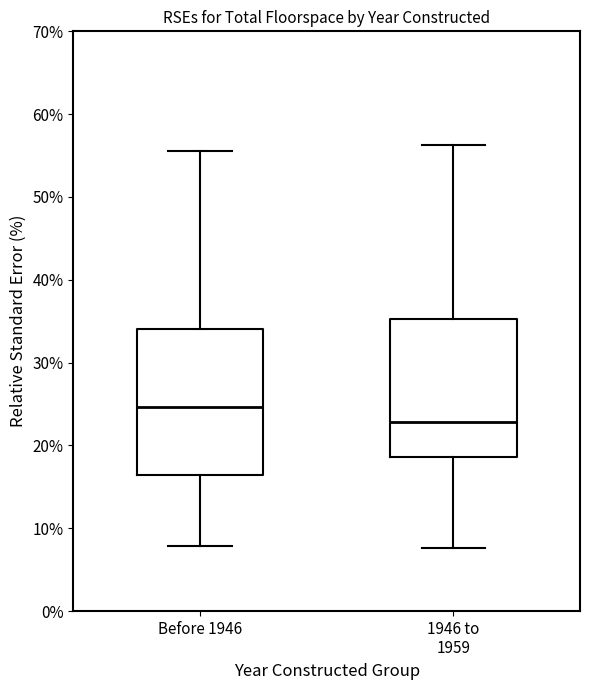

Which box's median line is the highest?

Before 1946